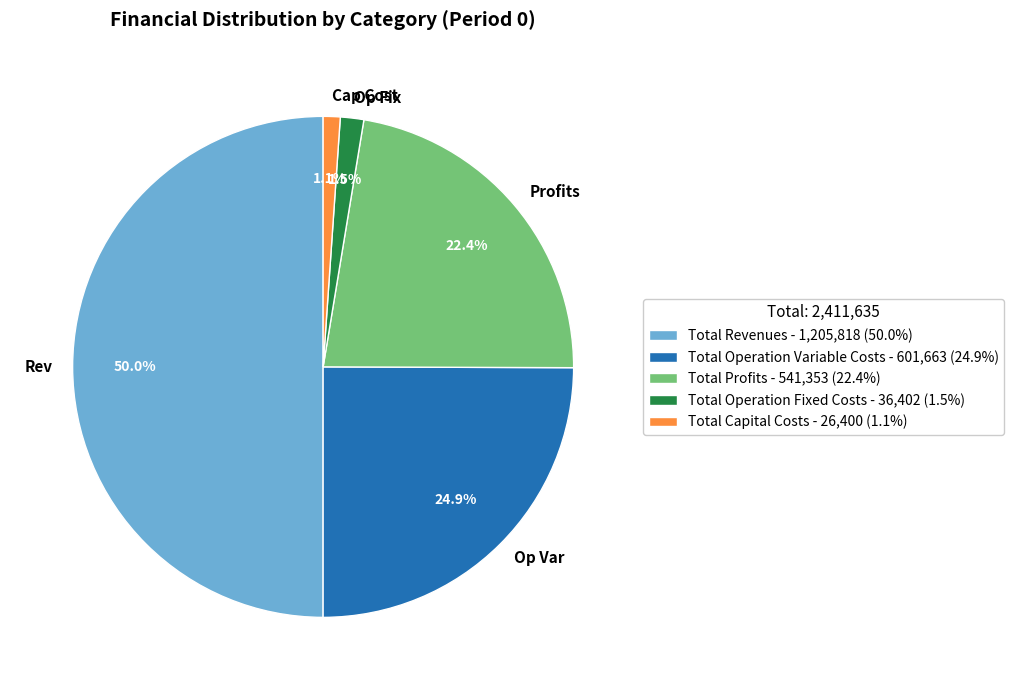

Which category has the biggest portion of the pie?

Total Revenues